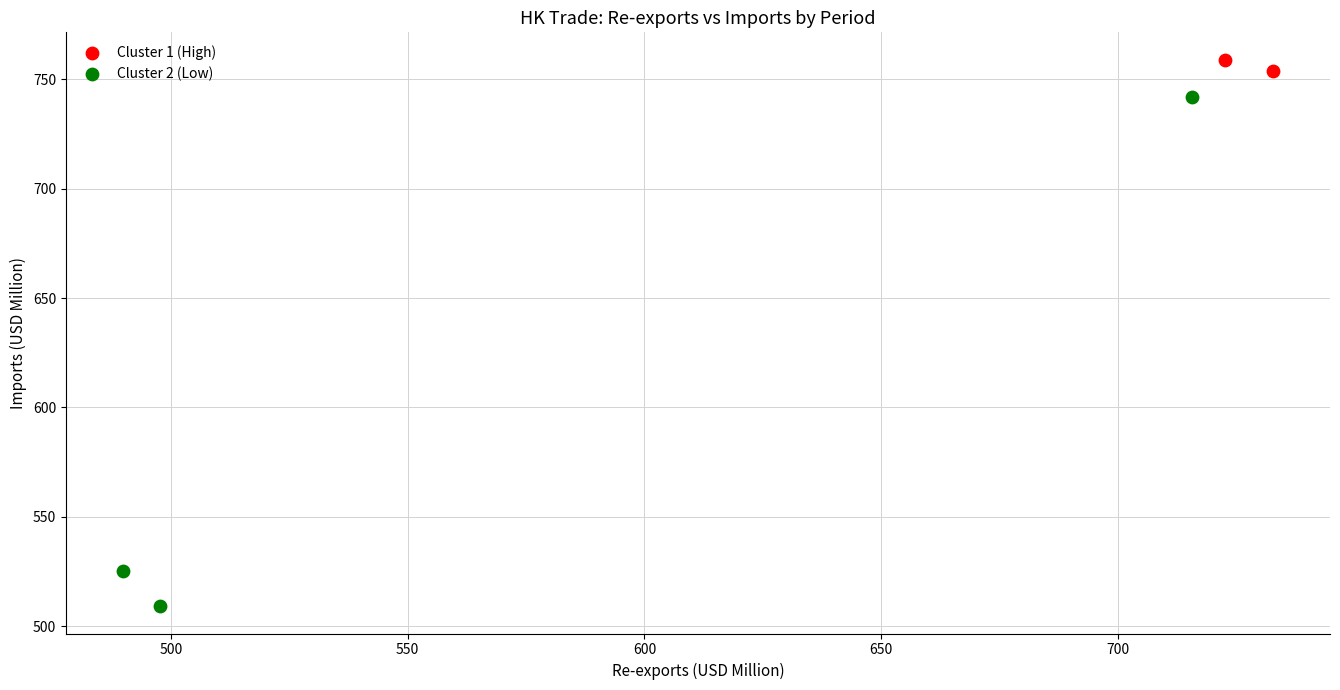

What are all the series names shown in the legend?

Cluster 1 (High), Cluster 2 (Low)